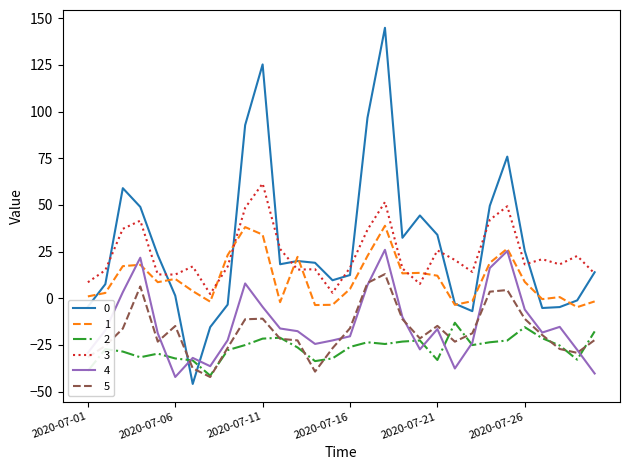

True or false: 4 and 3 intersect in this chart.

False